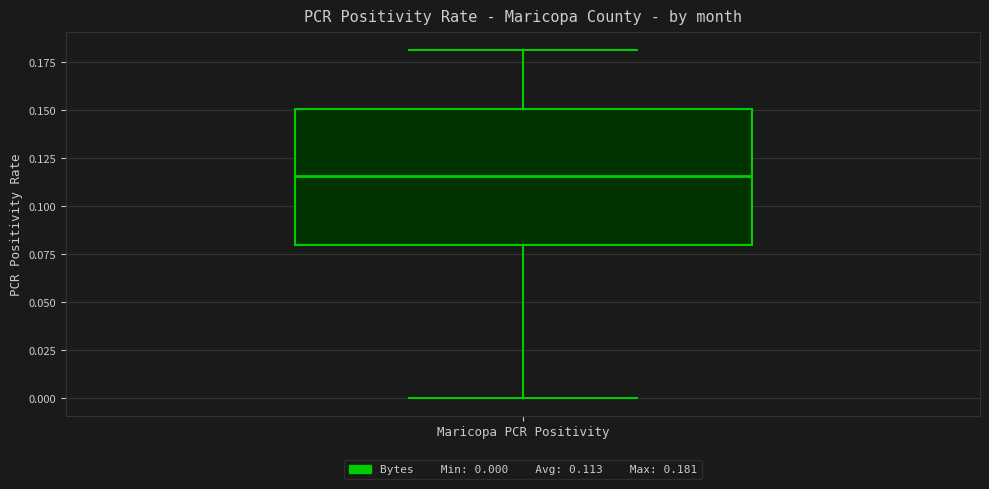

Where is the upper edge of the box for Maricopa PCR Positivity on the y-axis? The values are not printed on the chart, so give them approximately, as read against the axis.

0.150